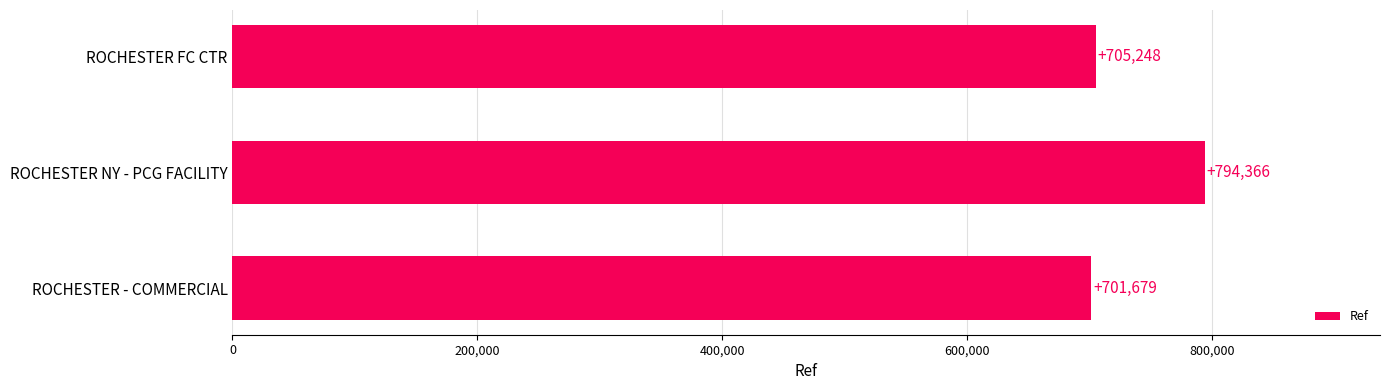

What position from the top is ROCHESTER FC CTR?

1